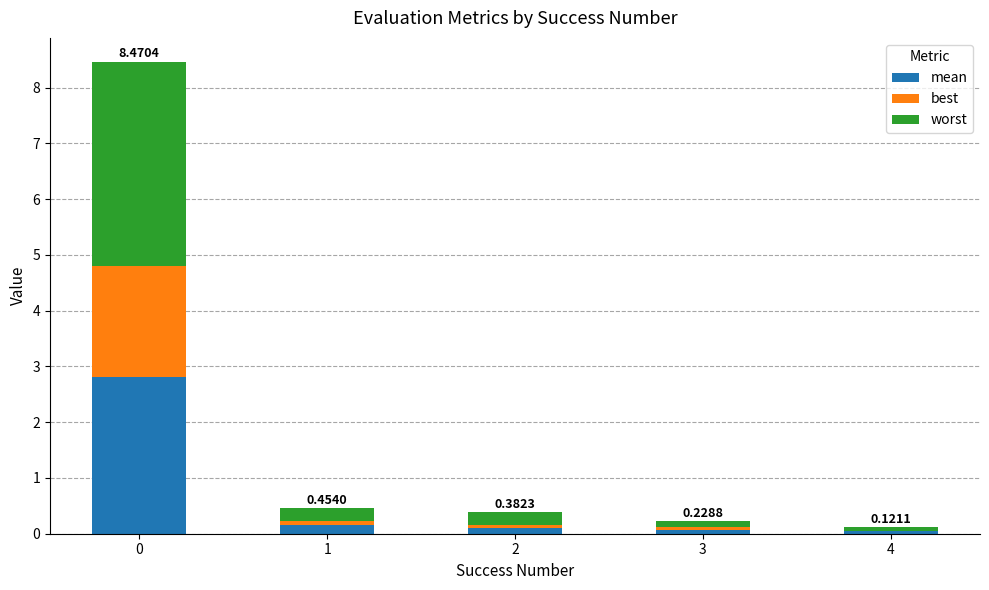

At 1, list the series in order from largest to smallest.

worst, mean, best